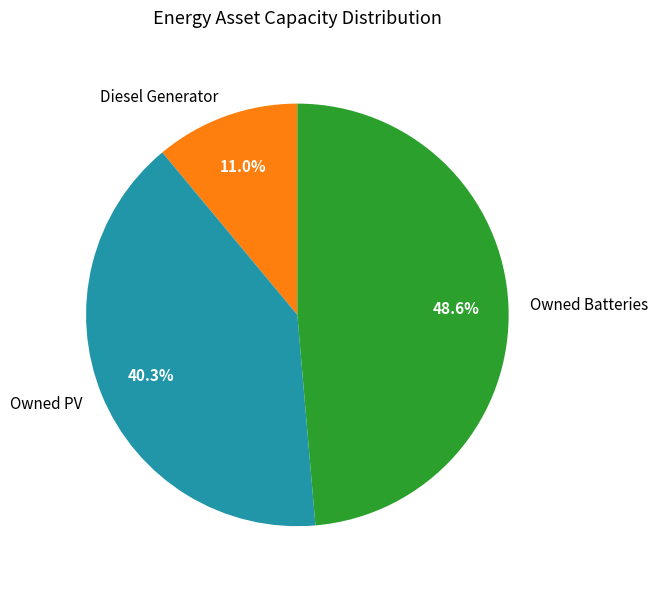

To the nearest percent, what is the difference between the Owned PV and Diesel Generator slice percentages?

29%